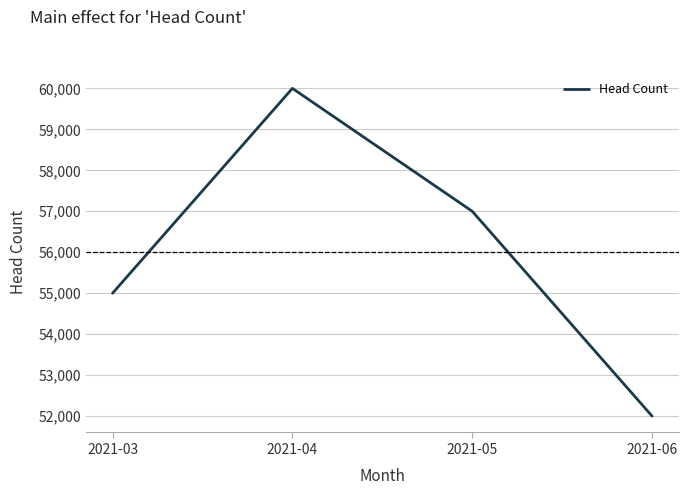

What value does the data have at 2021-04?

60000